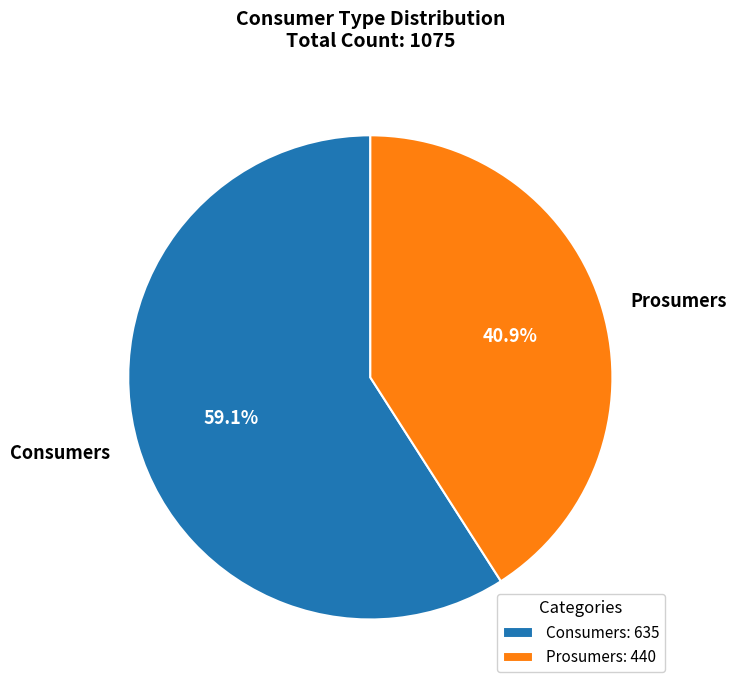

Is the sum of Prosumers and Consumers greater than half?

Yes